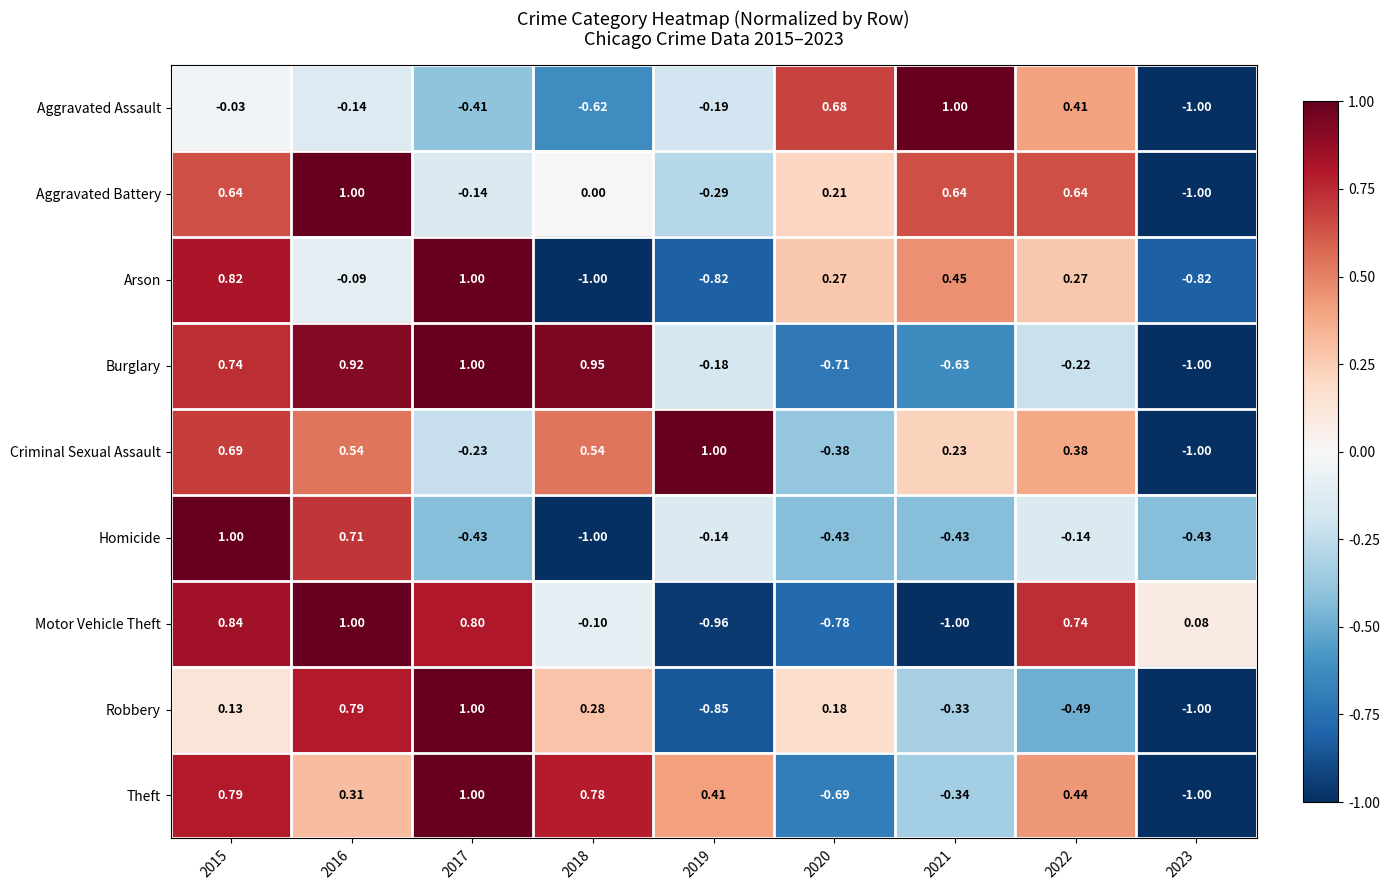

What is the difference between the highest and lowest values at 2017?

1.4